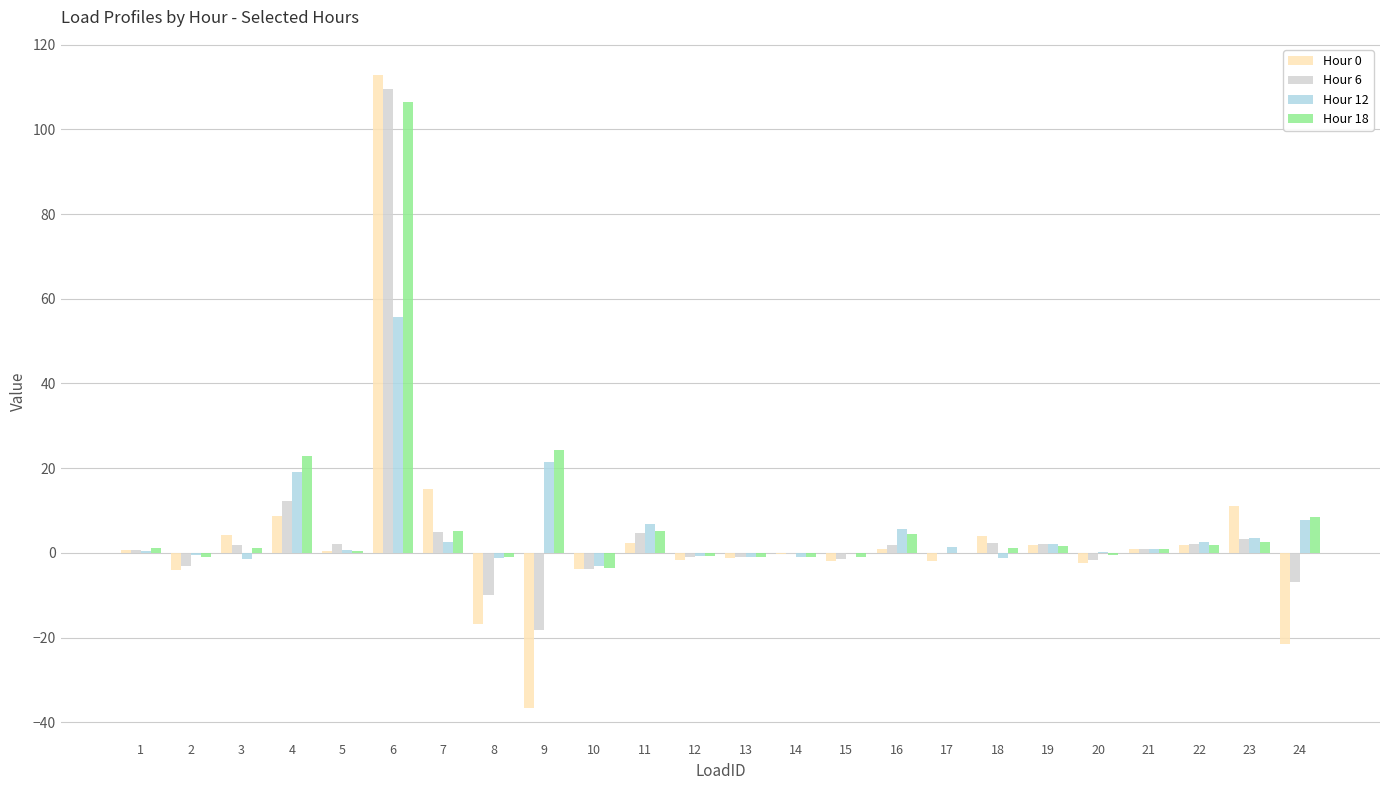

Is the value of Hour 6 at 12 greater than the value of Hour 18 at 10?

Yes